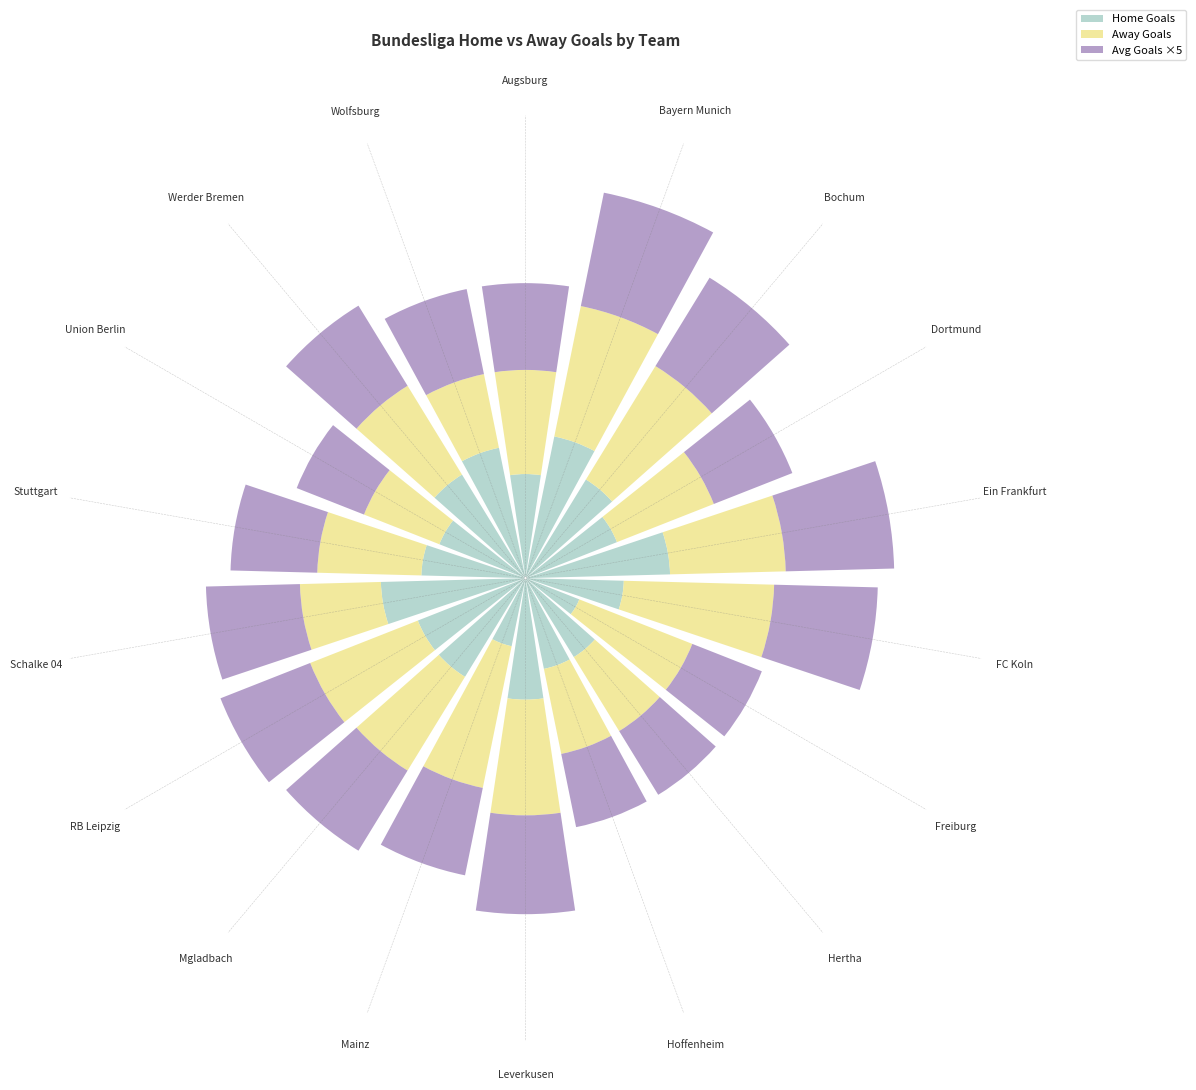

What are all the series names shown in the legend?

Home Goals, Away Goals, Avg Goals ×5